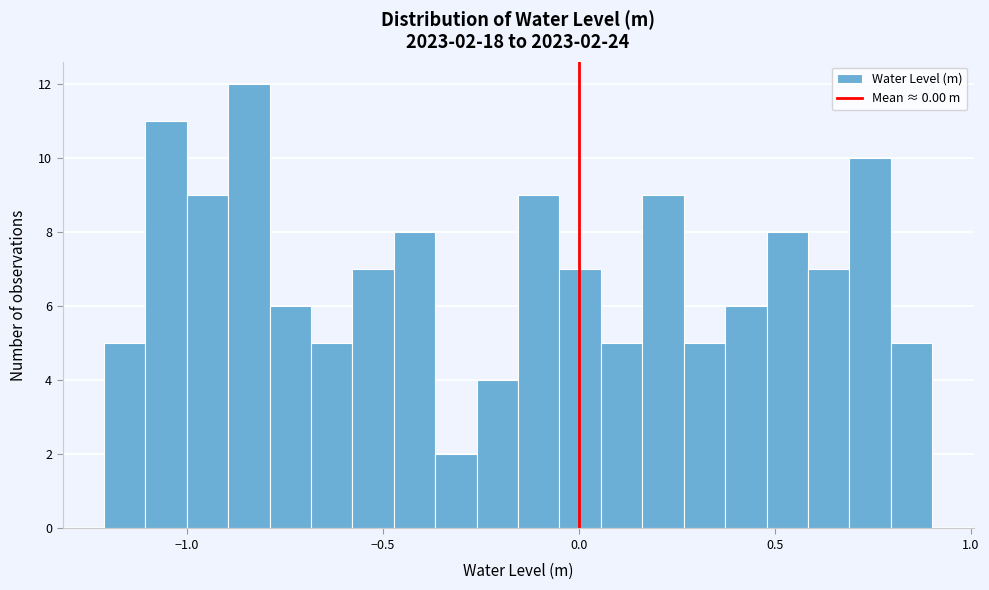

Around what value on the x-axis is the tallest bar? Give the approximate position of its centre, as read against the axis.

-0.85